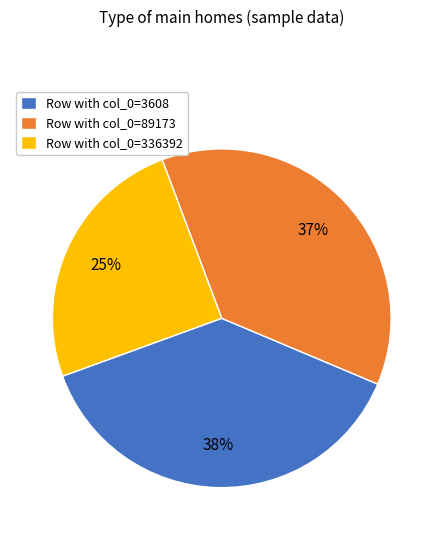

Which slice is the largest?

Row with col_0=3608